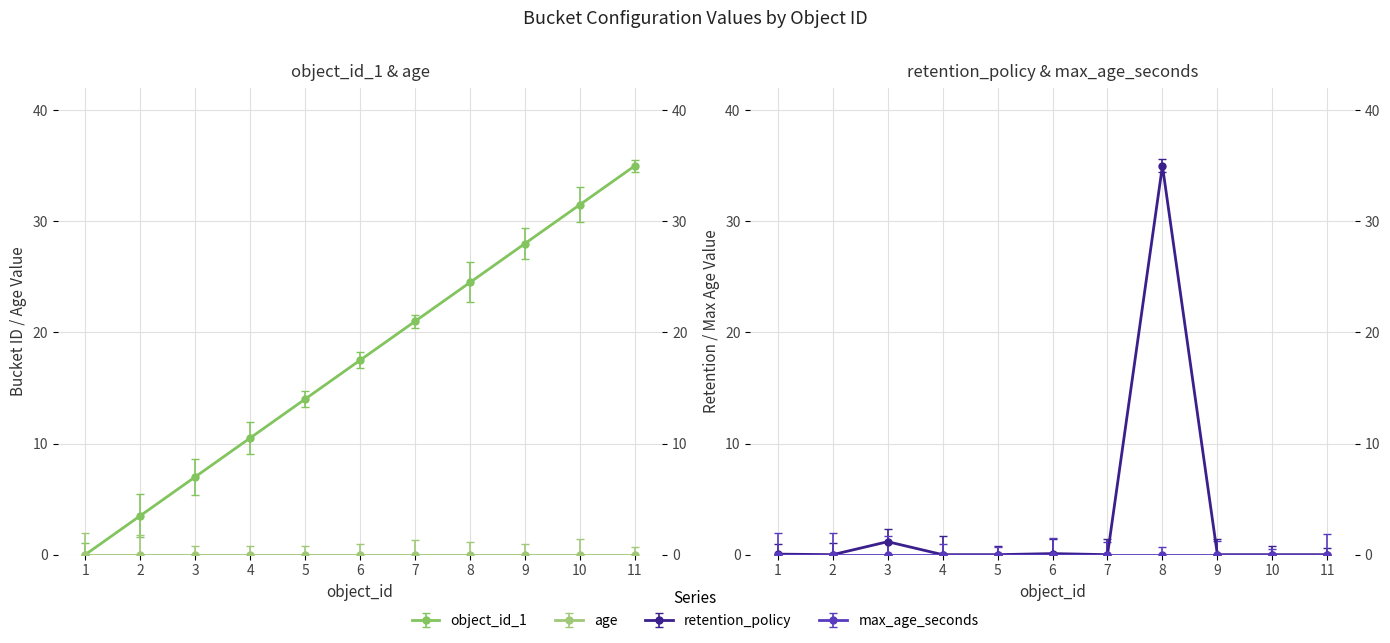

Which series has the largest range (max minus min)?

retention_policy